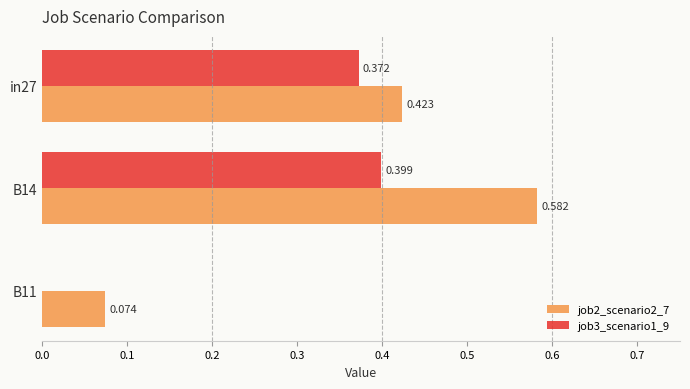

Count the number of categories in the chart.

3